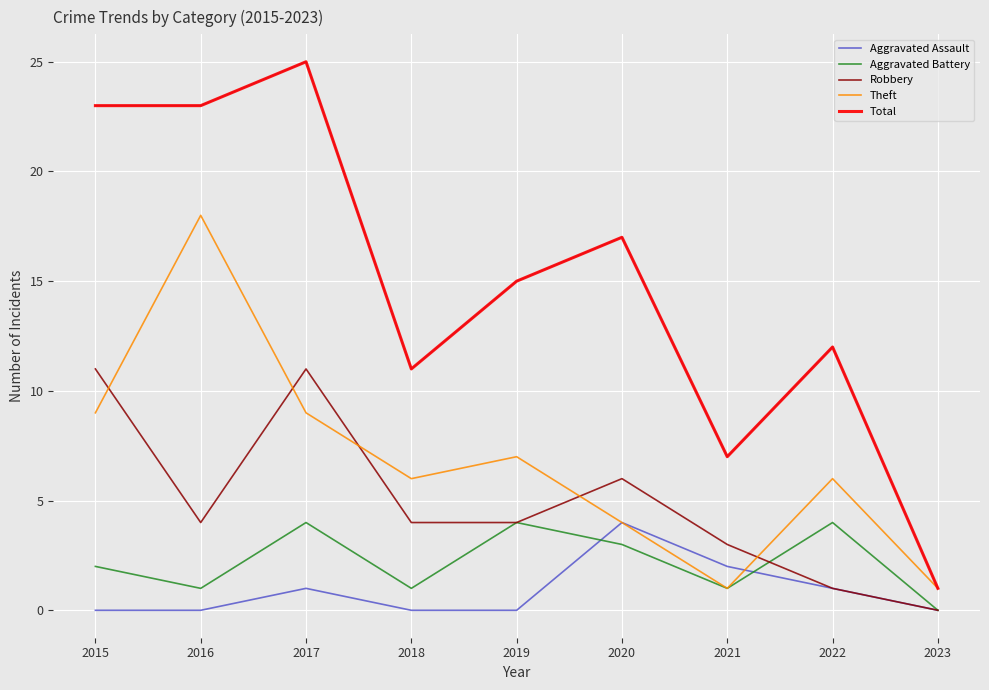

Which series has the widest spread of values?

Total